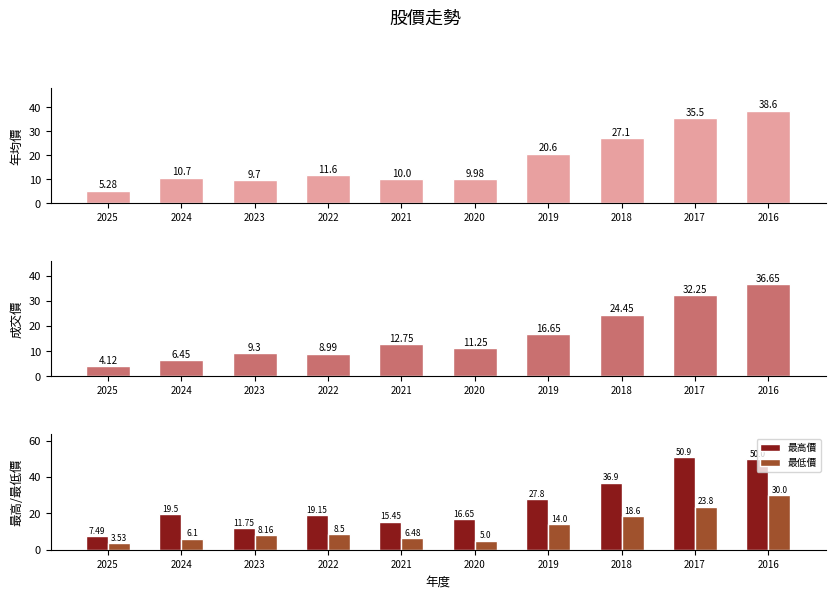

Where does the 最低價 series first go above 8?

2023